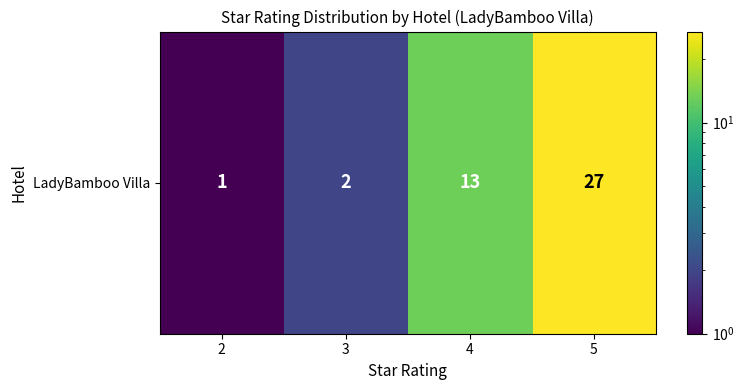

List the labels in order of value, largest first.

5, 4, 3, 2